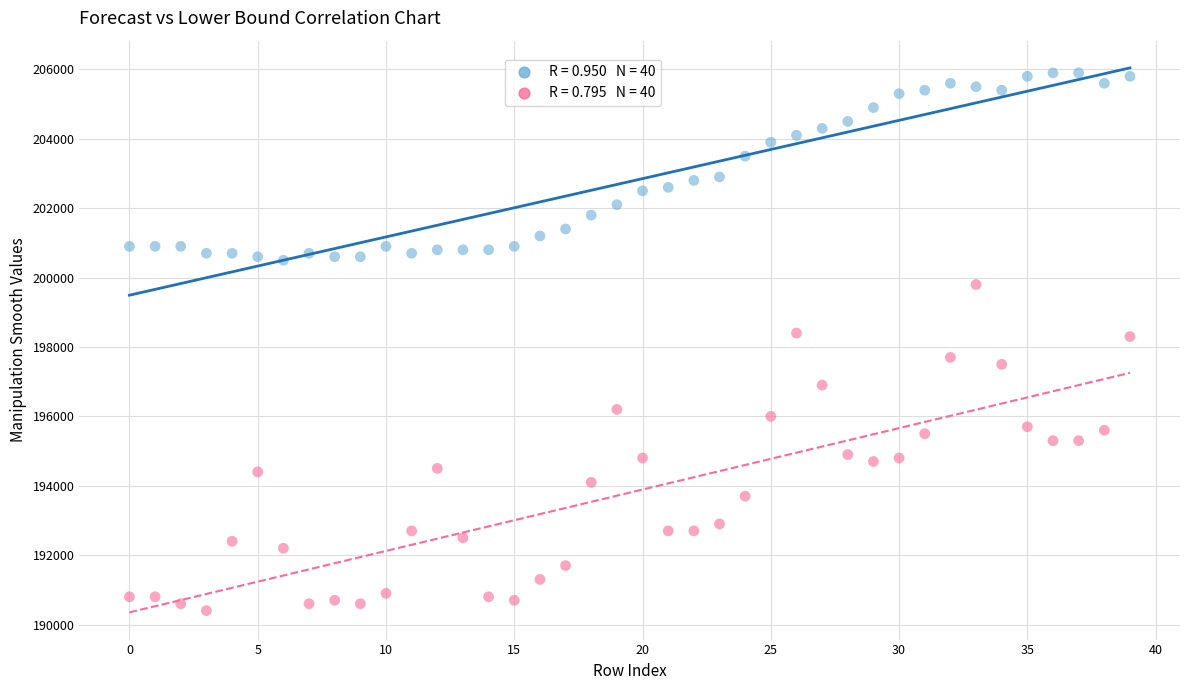

Across all data points, what is the range of Y values (max minus min)?

15500